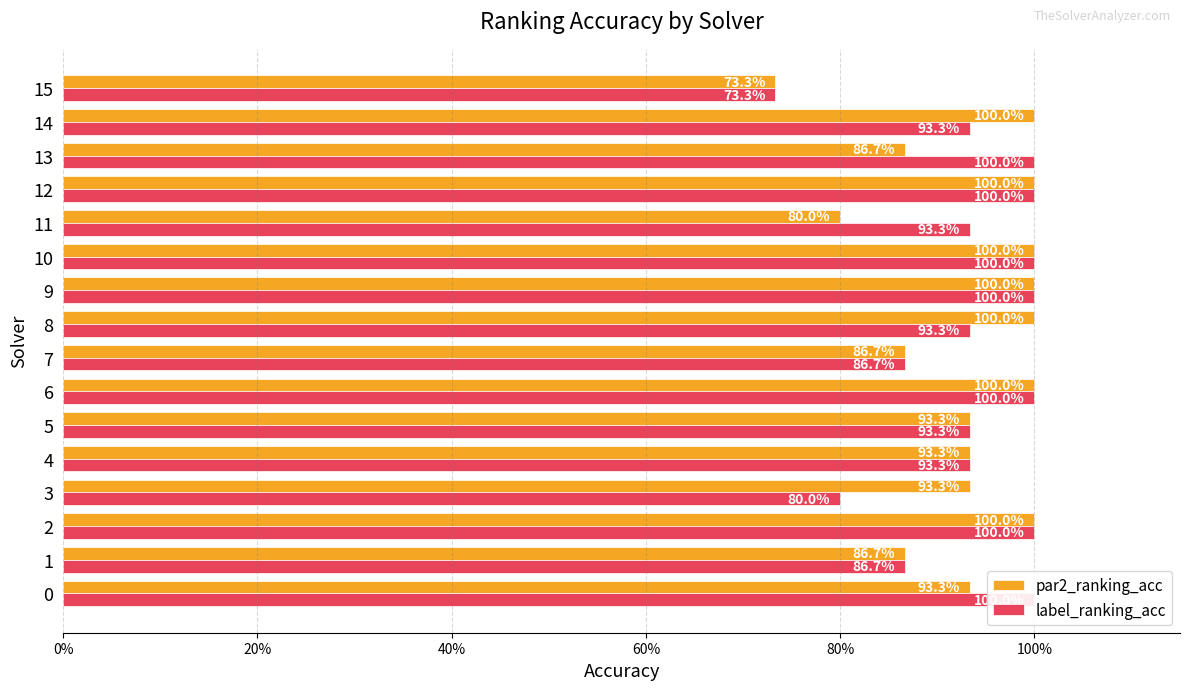

What are all the series names shown in the legend?

par2_ranking_acc, label_ranking_acc